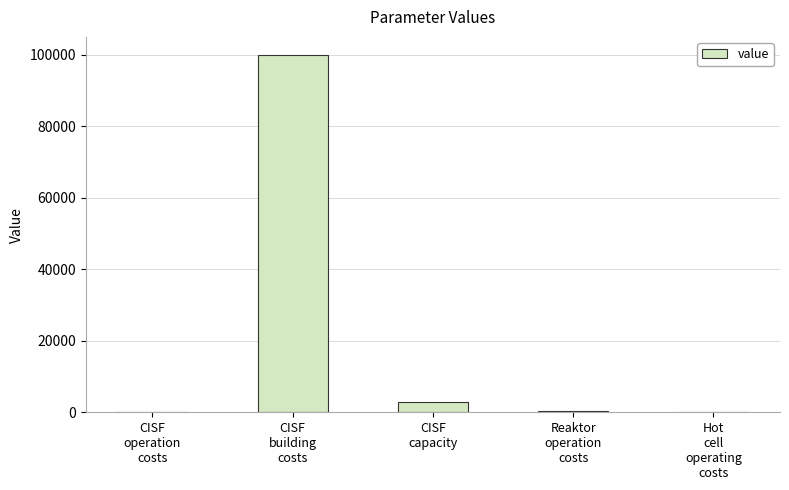

What is the maximum value shown in the chart?

100000